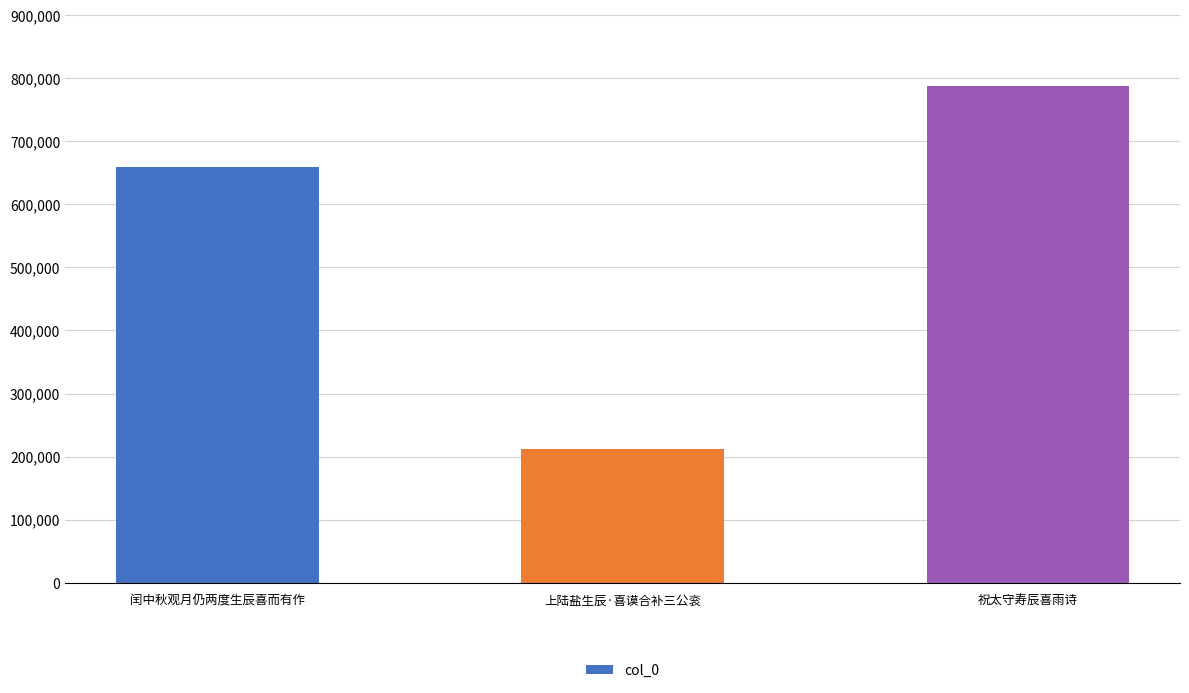

What is the ratio of the value at 闰中秋观月仍两度生辰喜而有作 to the value at 祝太守寿辰喜雨诗?

0.8